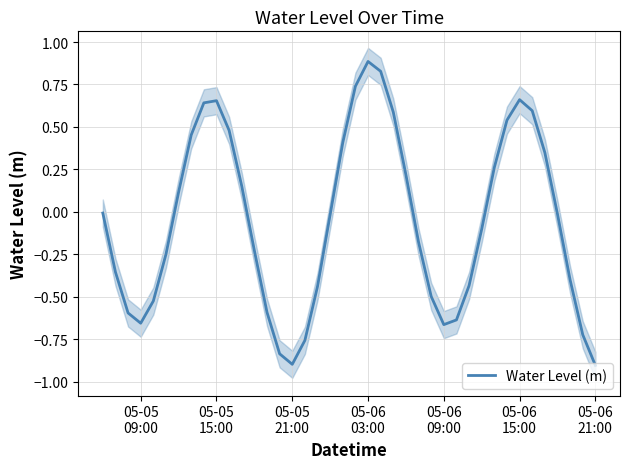

What is the minimum value for Water Level (m)?

-0.9